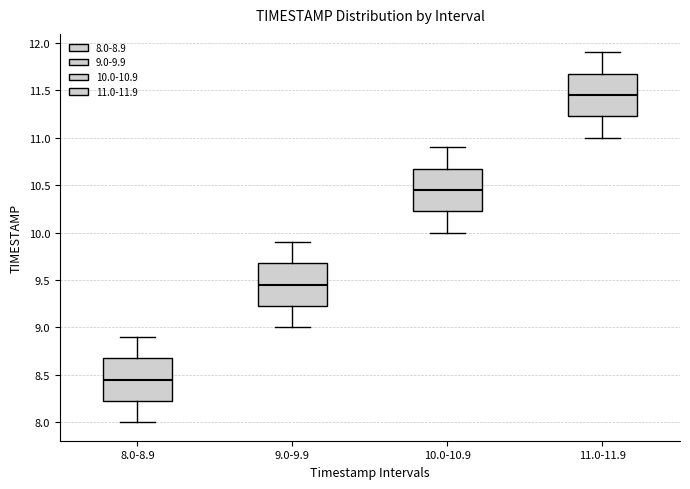

Where does the median line of the box for 10.0-10.9 sit on the y-axis? The values are not printed on the chart, so give them approximately, as read against the axis.

10.45